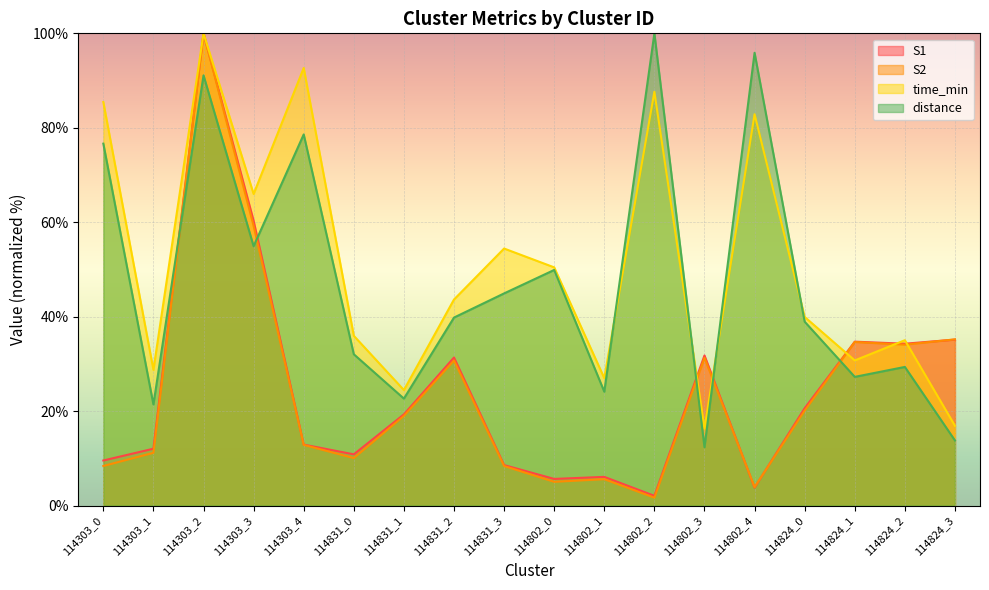

Which label corresponds to the largest value in the chart?

114303_2